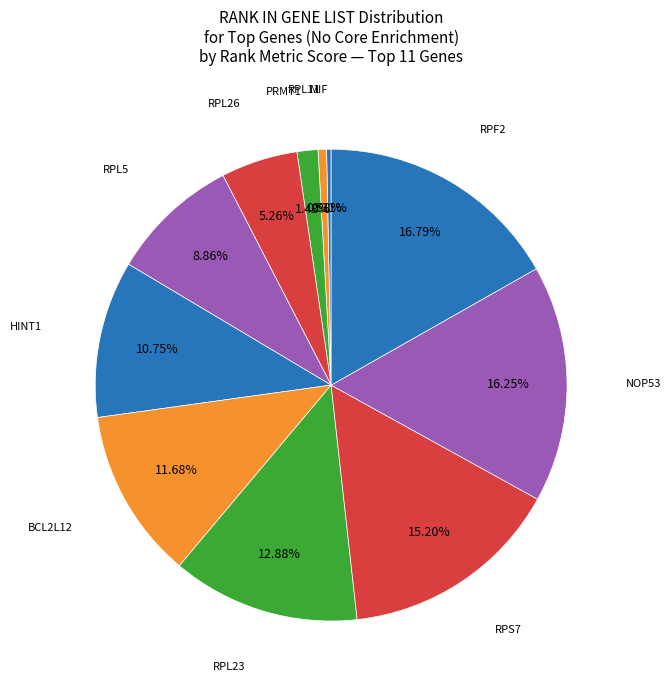

How many slices are in this pie chart?

11